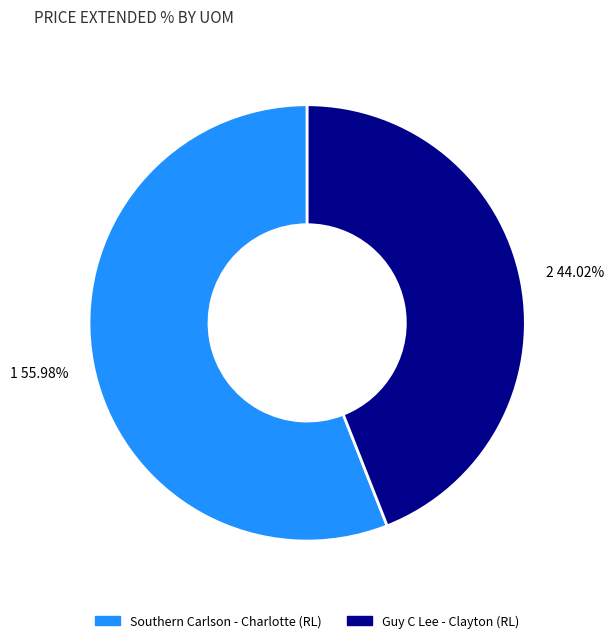

Is there any slice that represents more than half of the pie?

Yes